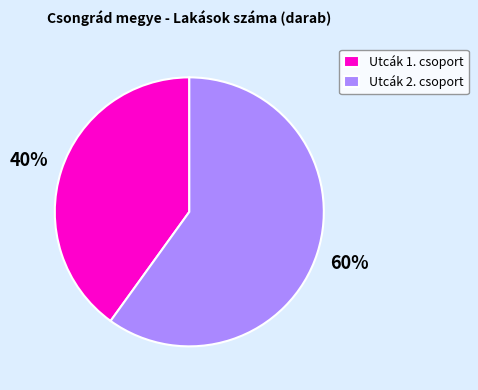

Which category has the smallest portion of the pie?

Utcák 1. csoport